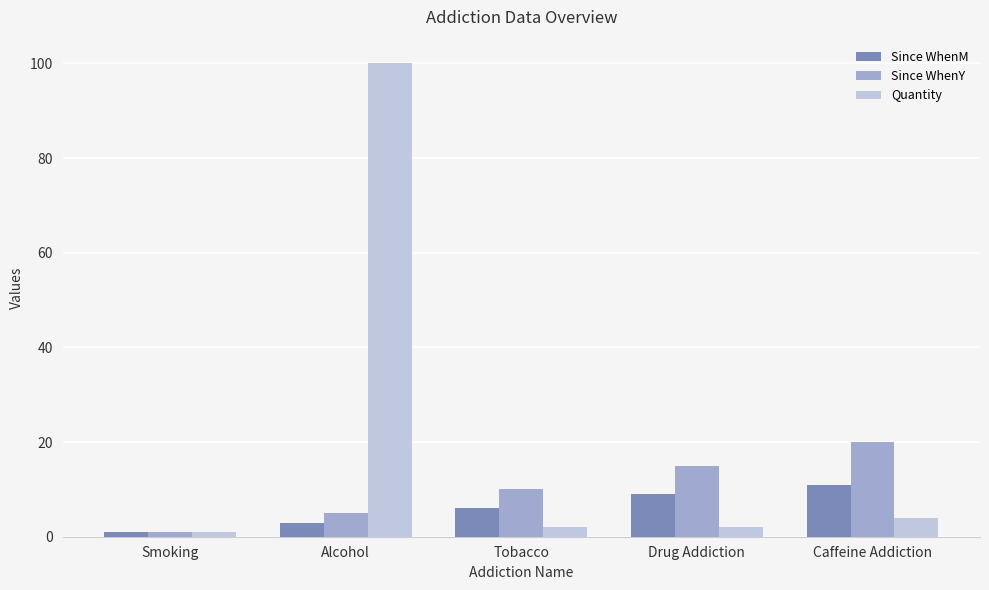

Between Smoking and Tobacco, which series saw the biggest shift?

Since WhenY